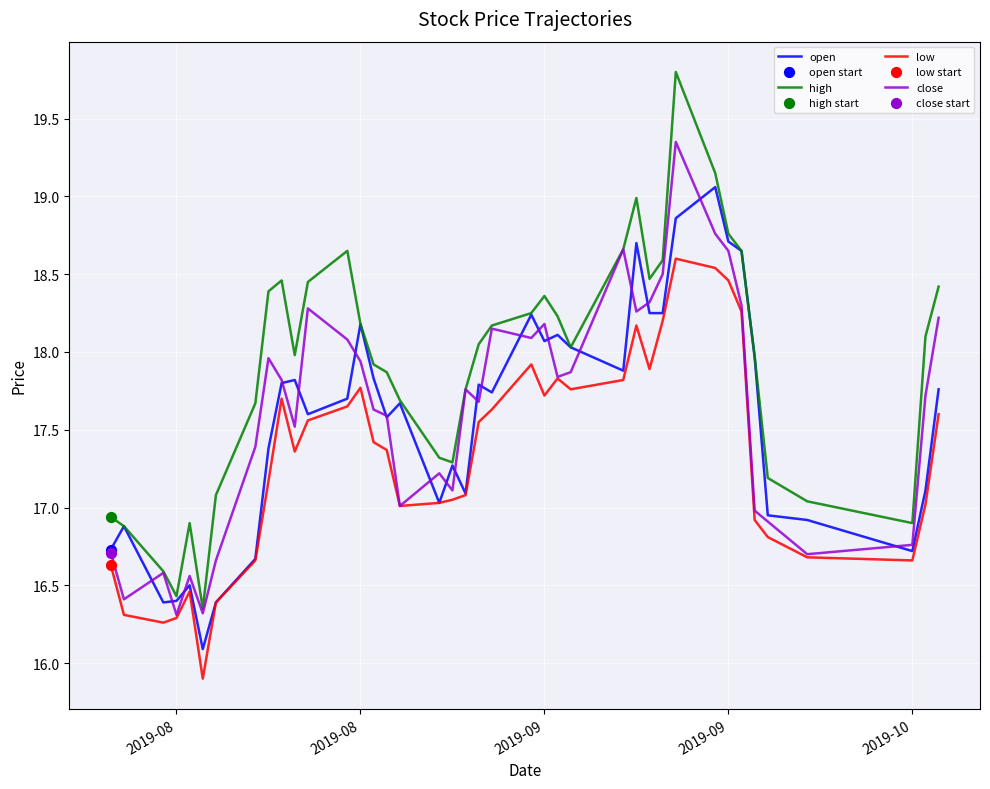

Rank the series by their maximum value, from lowest to highest.

low, open, close, high